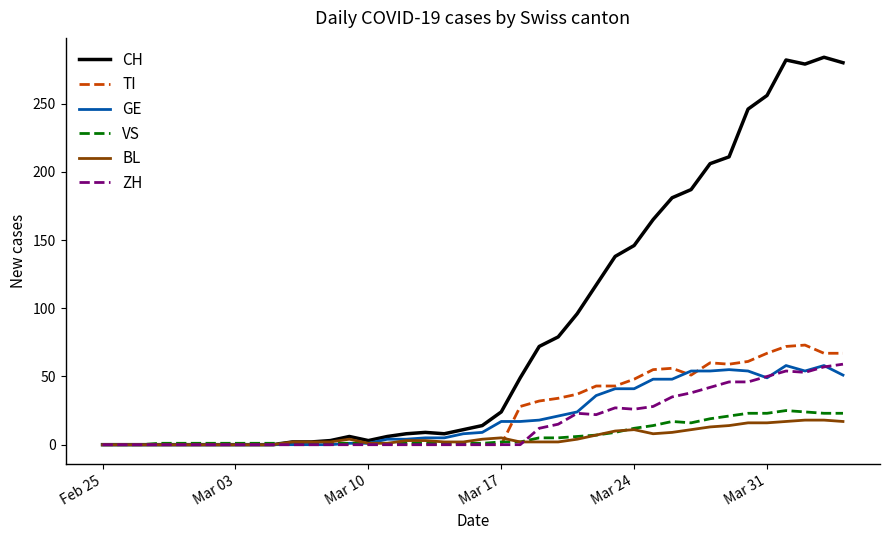

Which series has the largest total across all categories?

CH